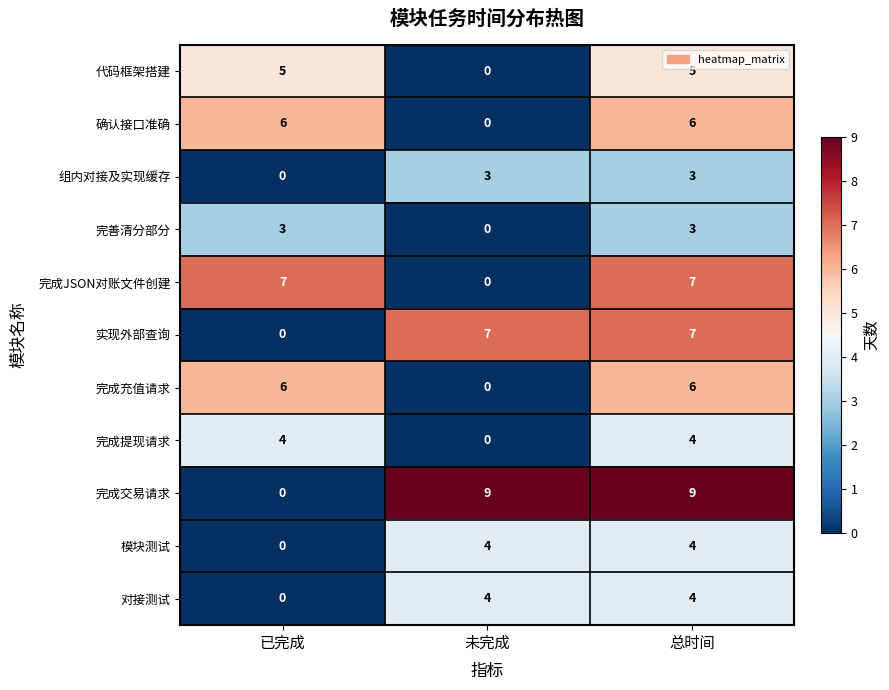

The value of 完成提现请求 at 未完成 is 0. True or false?

True